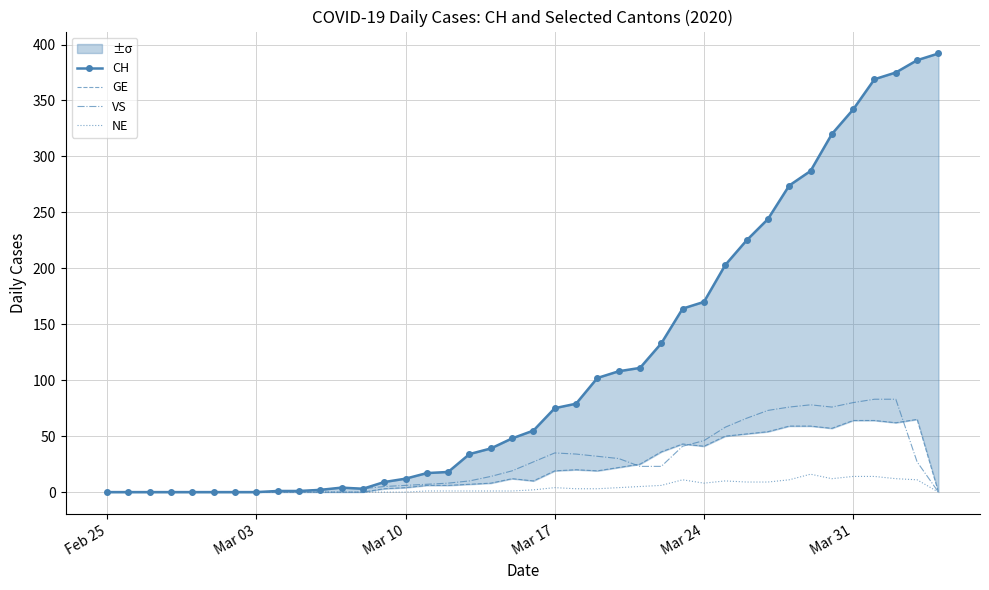

What is the maximum value for NE?

16